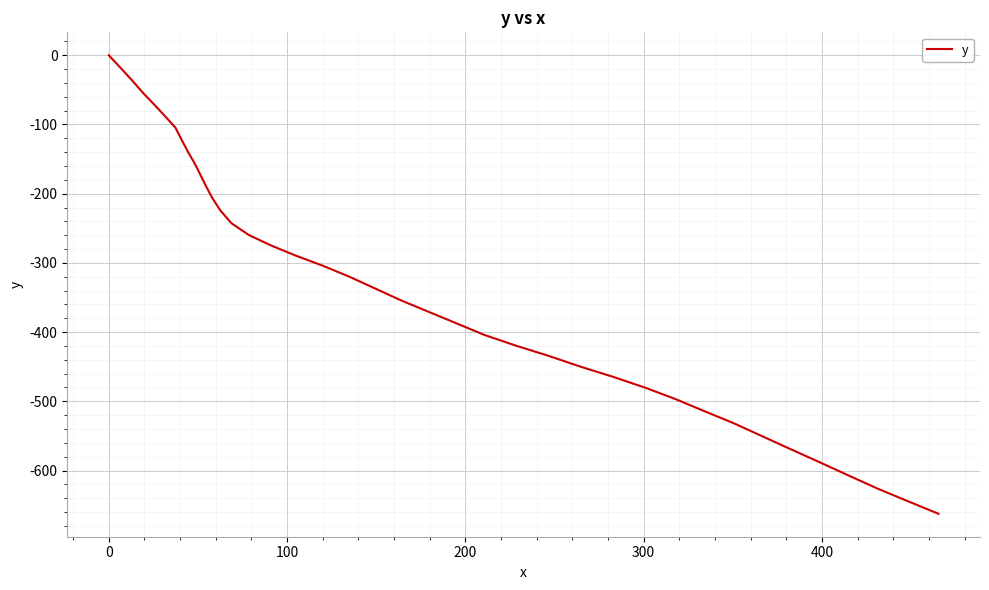

What is the minimum value shown in the chart?

-662.5